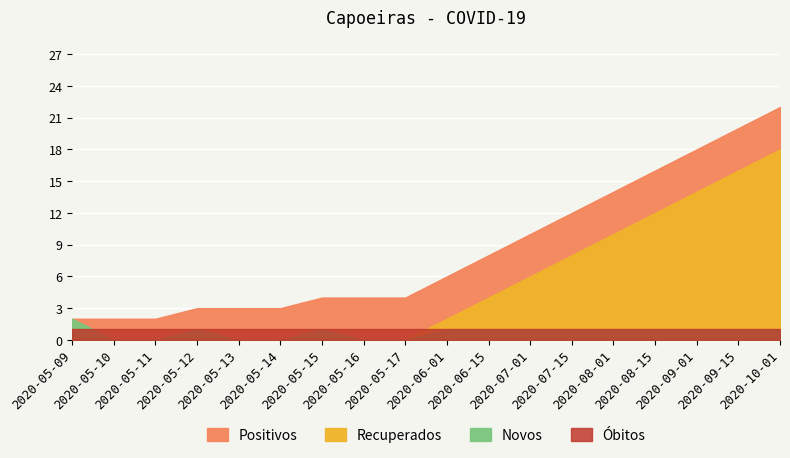

What is the approximate value of Recuperados at 2020-08-15?

12